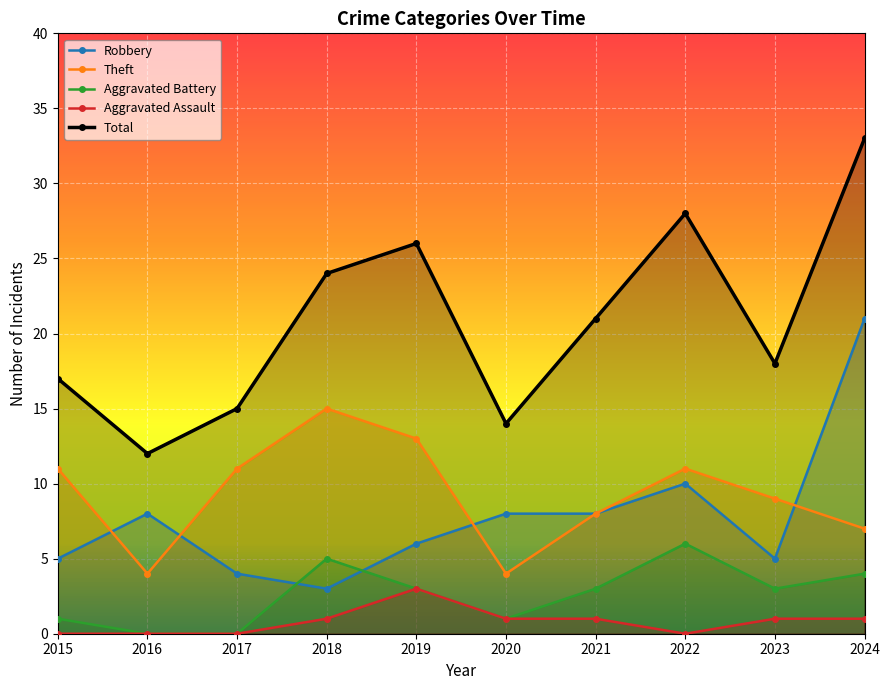

True or false: Total has more than 1 points higher than both neighbors.

True